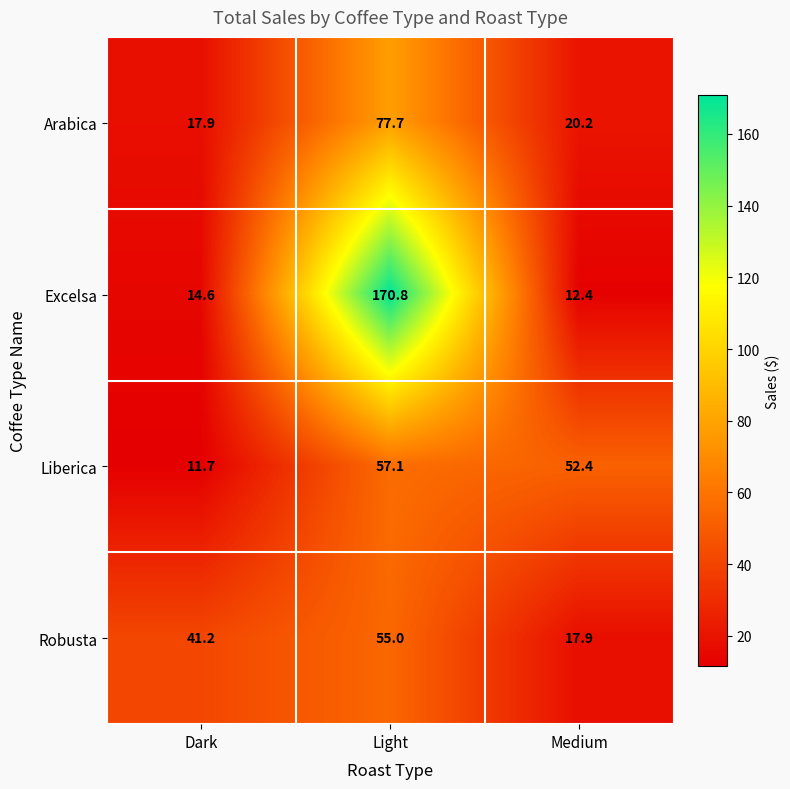

Which series has the widest spread of values?

Excelsa